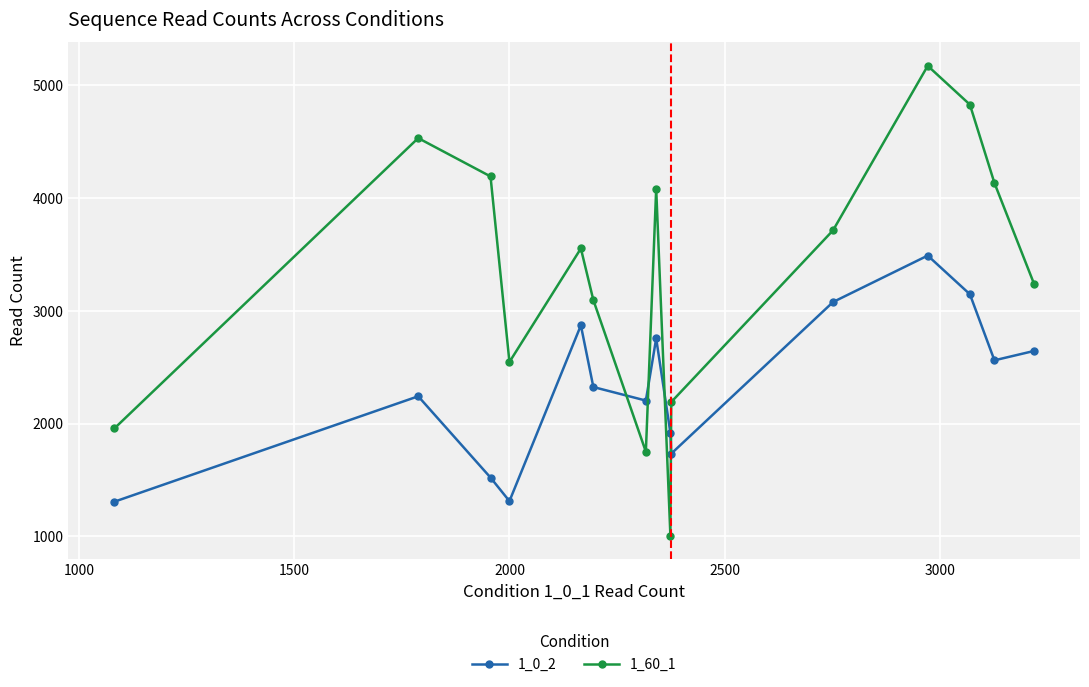

In 1_60_1, how many points are higher than both neighbors (excluding endpoints)?

4